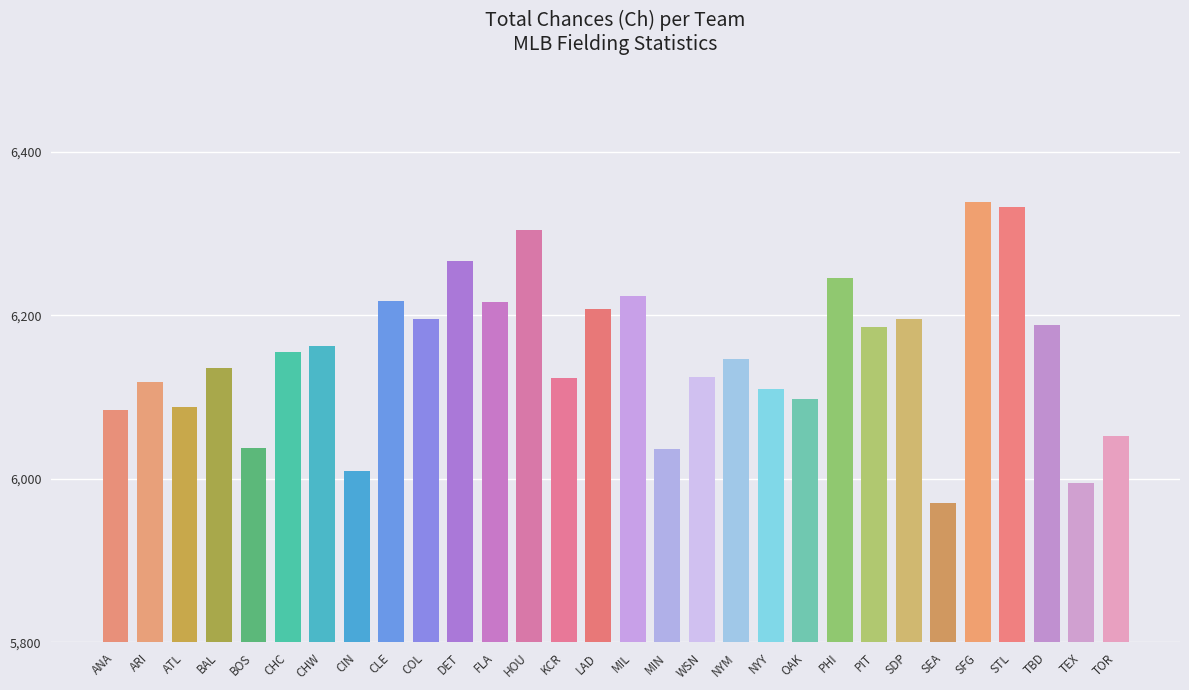

What is the greatest value displayed?

6338